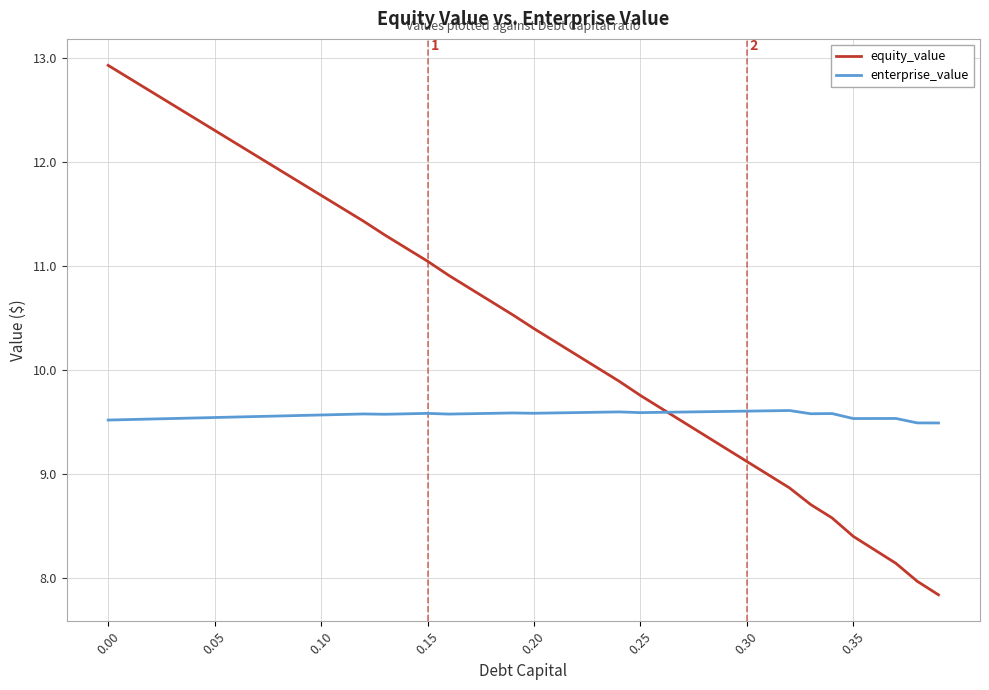

What is the minimum value shown in the chart?

7.8